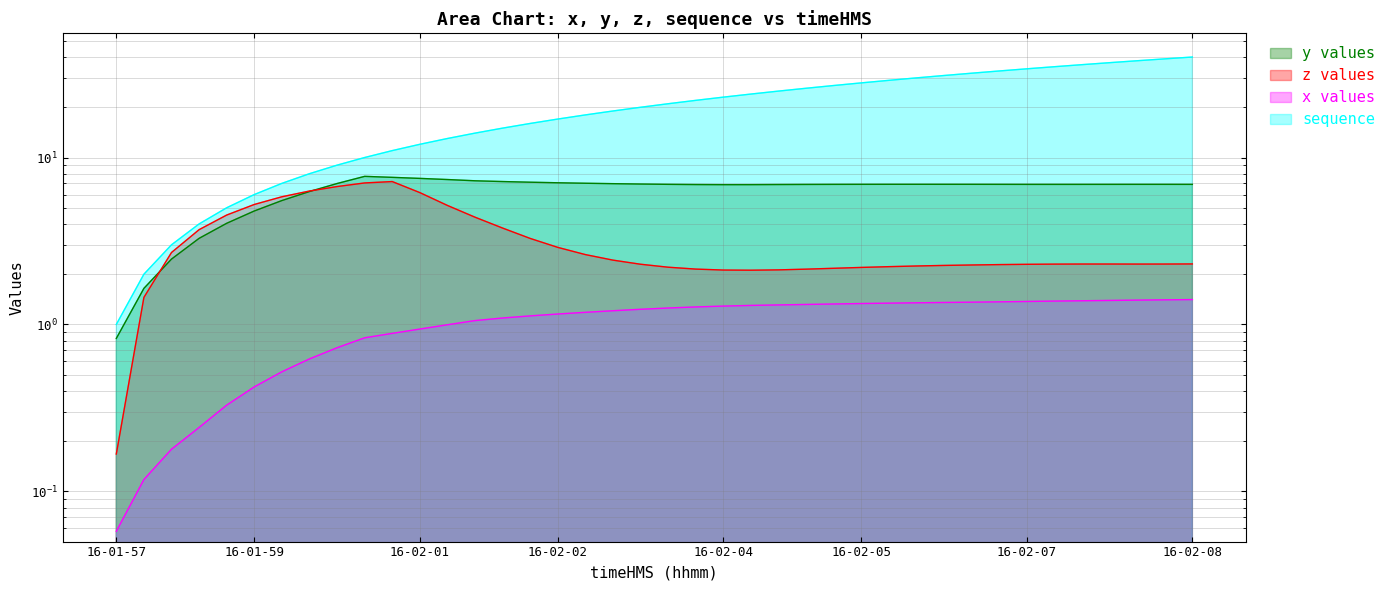

What is the total value across all series at 16-02-04?

32.3